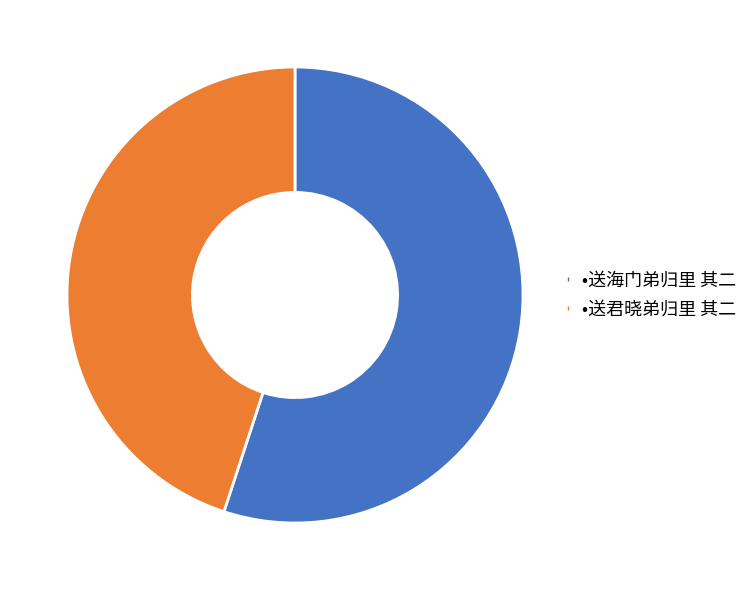

Does any single category account for the majority?

Yes